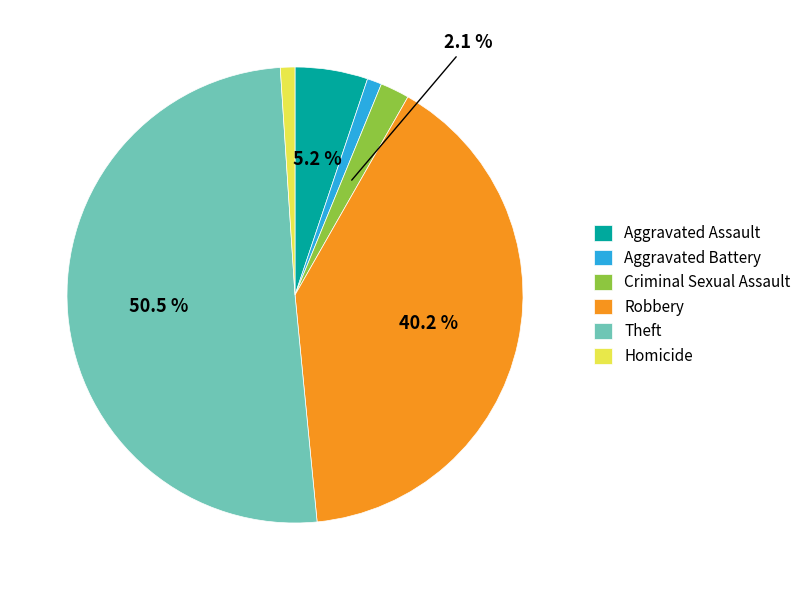

To the nearest percent, what percentage of the pie is Aggravated Battery?

1%